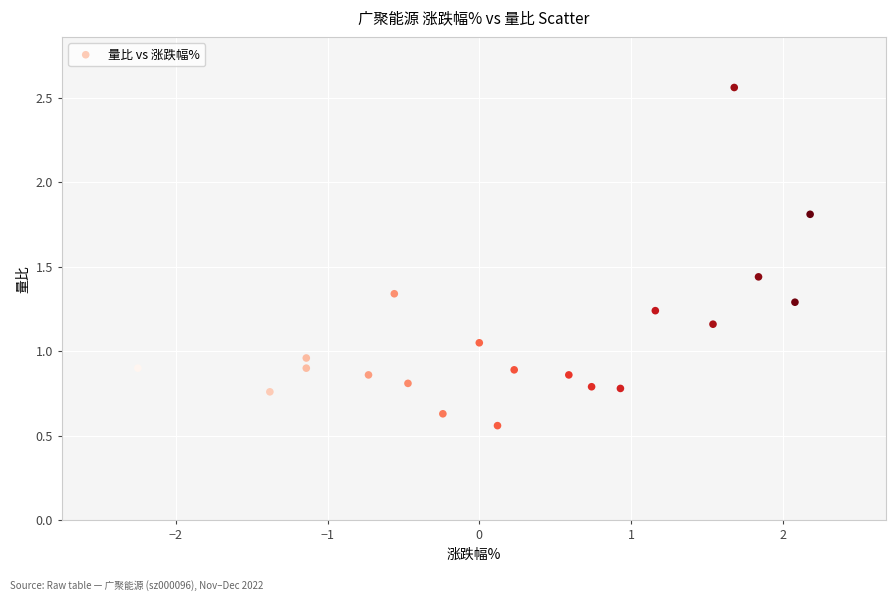

What is the range of Y values (max minus min)?

2.0